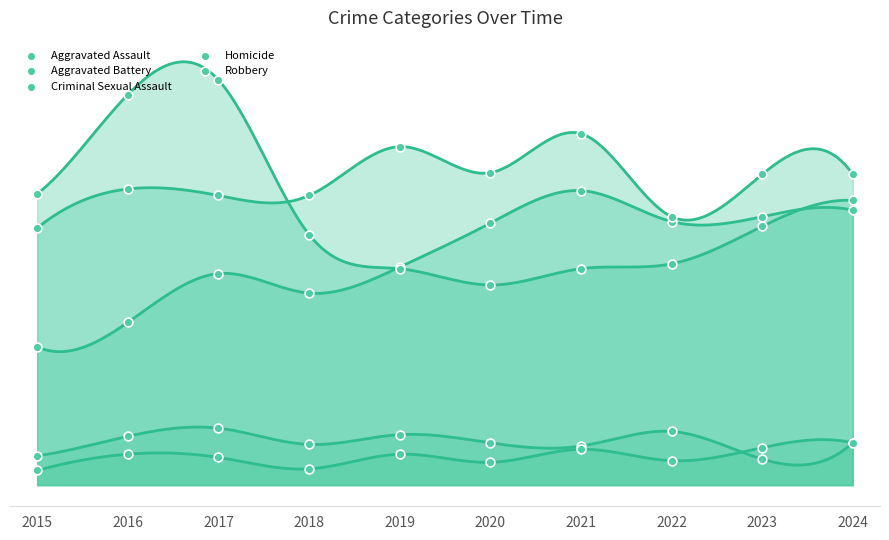

Which series reaches the minimum Y coordinate?

Homicide